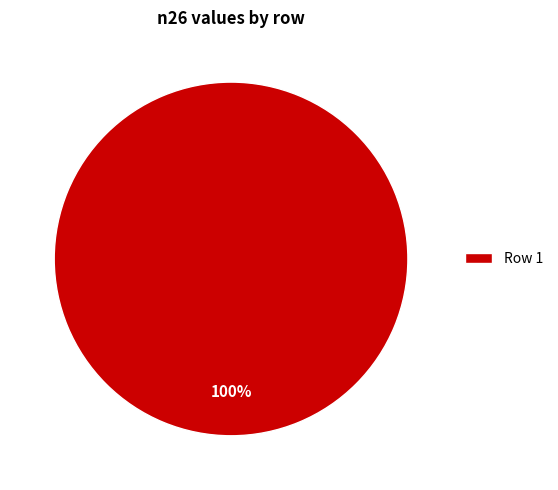

Which slice represents more than half of the pie?

Row 1